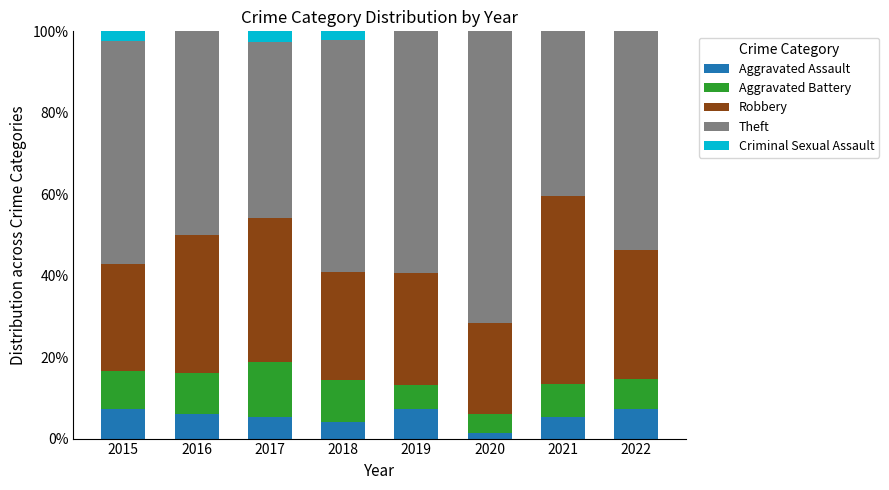

What is the highest value of the Aggravated Assault series?

7.3